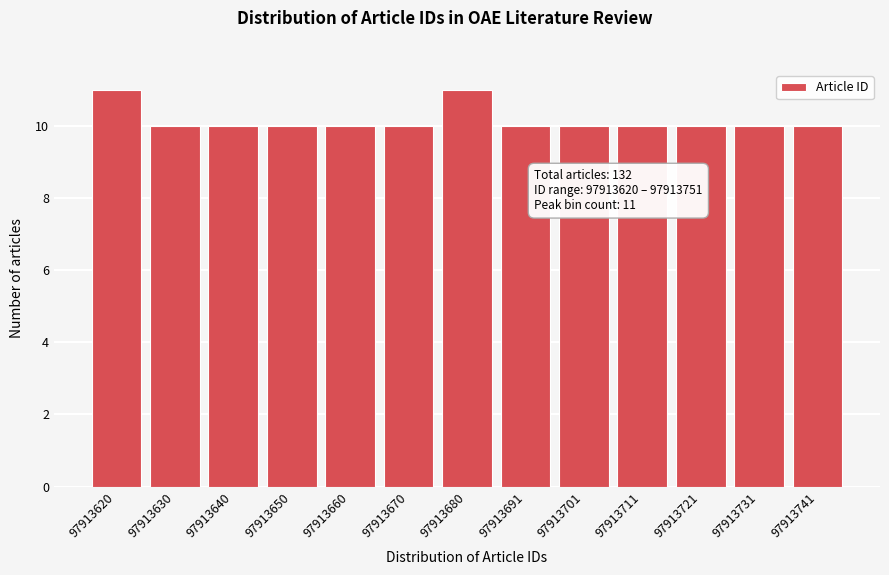

Reading left to right, what are all the values shown in this chart?

97913620=11	97913630=10	97913640=10	97913650=10	97913660=10	97913670=10	97913680=11	97913691=10	97913701=10	97913711=10	97913721=10	97913731=10	97913741=10